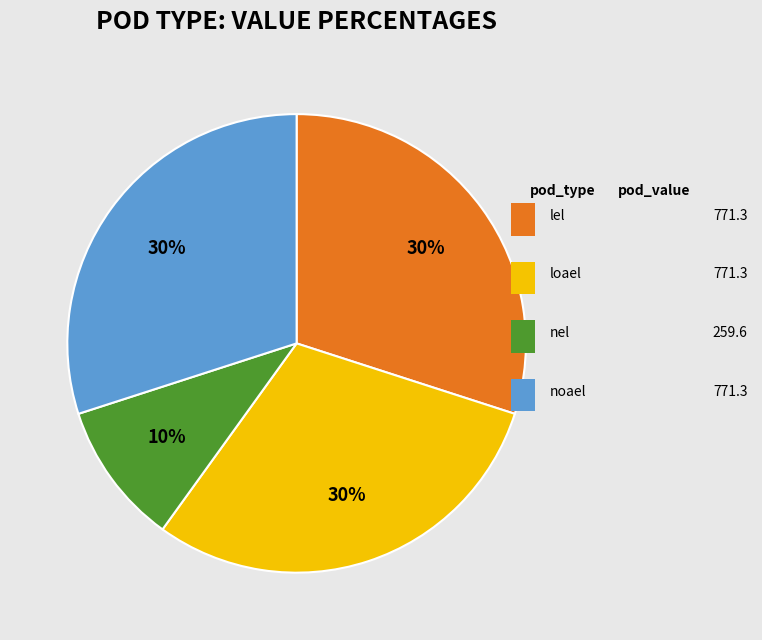

Count the number of slices in the pie.

4